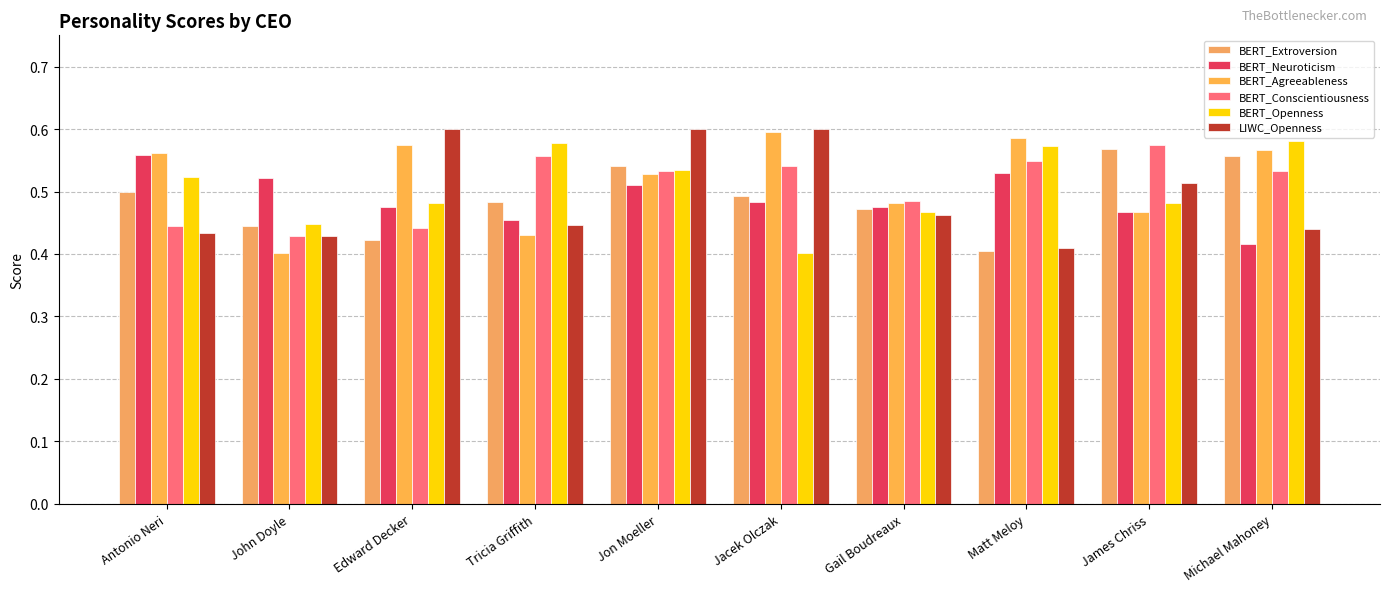

What is the sum of all LIWC_Openness values?

4.9